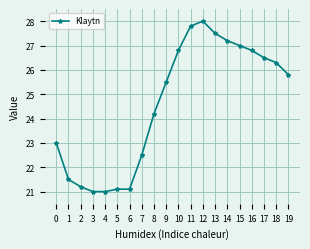

What is the sum of all values?

491.8